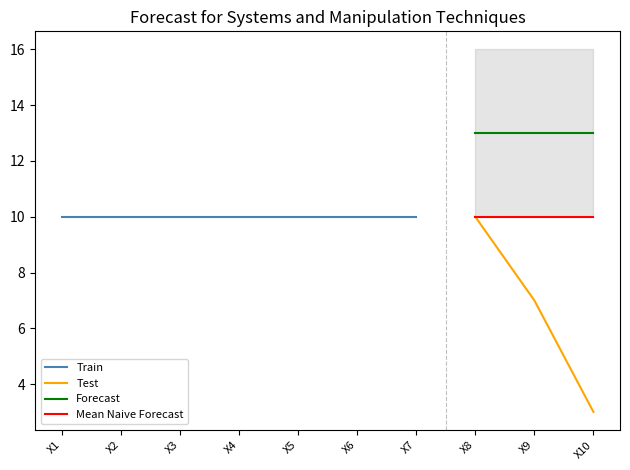

True or false: agreement_count has a value of 5 at X10.

False